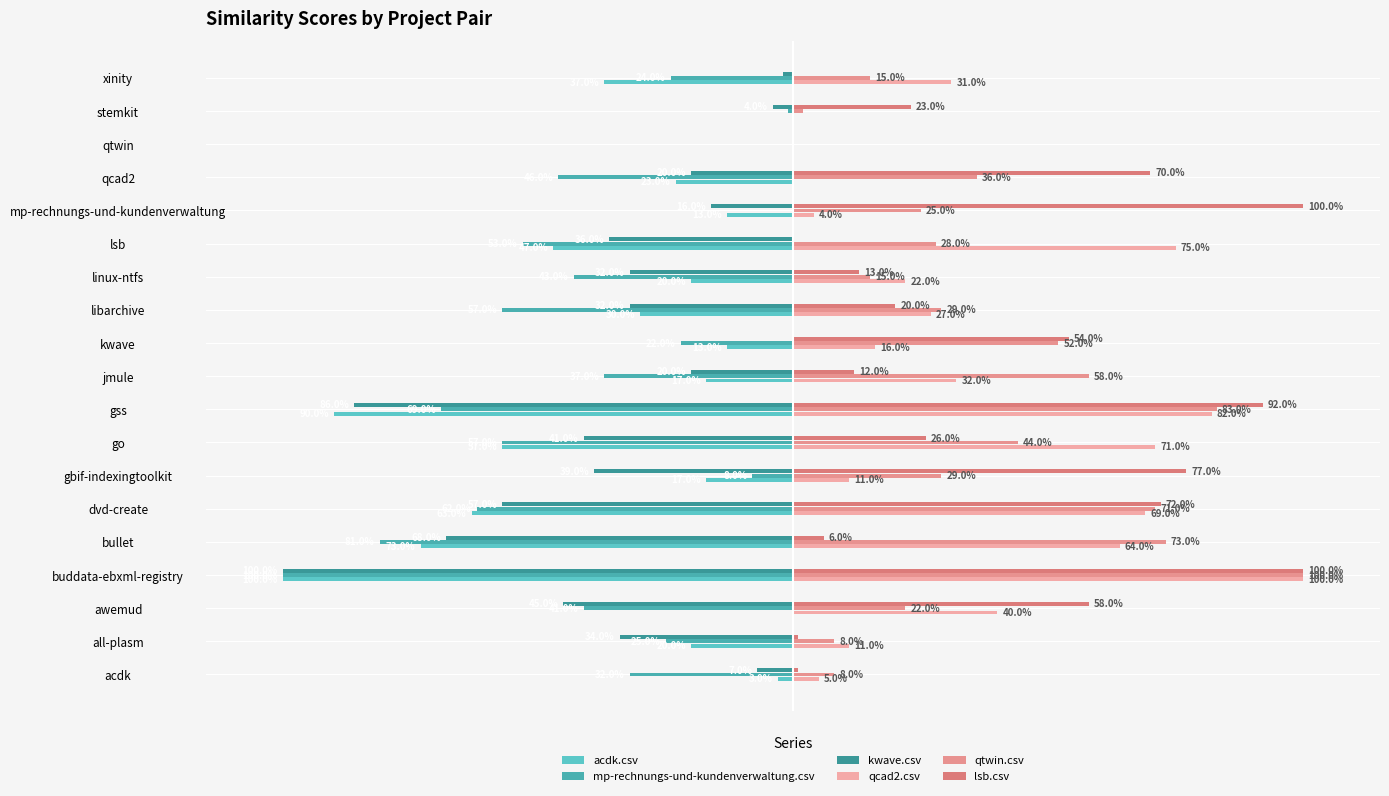

Which series has the largest range (max minus min)?

acdk.csv